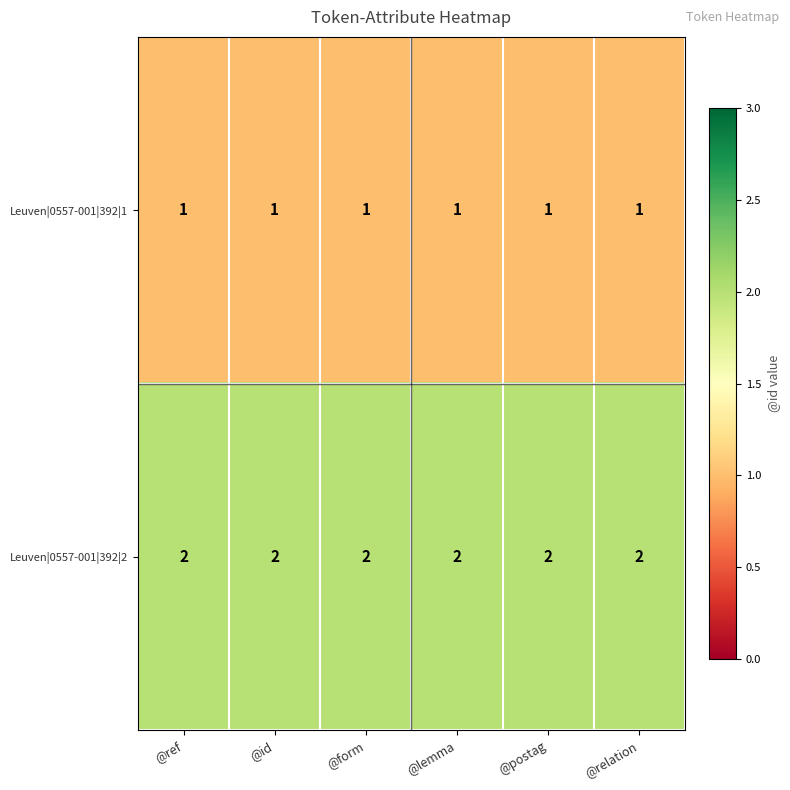

Rank the series by their maximum value, from lowest to highest.

Leuven|0557-001|392|1, Leuven|0557-001|392|2